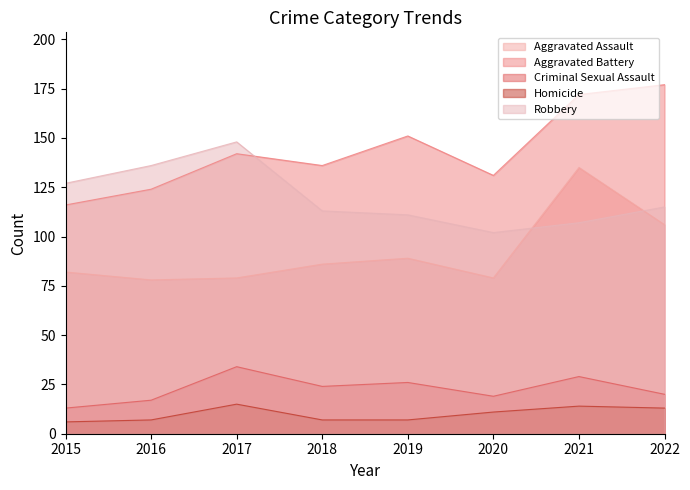

Where is the first local maximum for Aggravated Assault?

2019